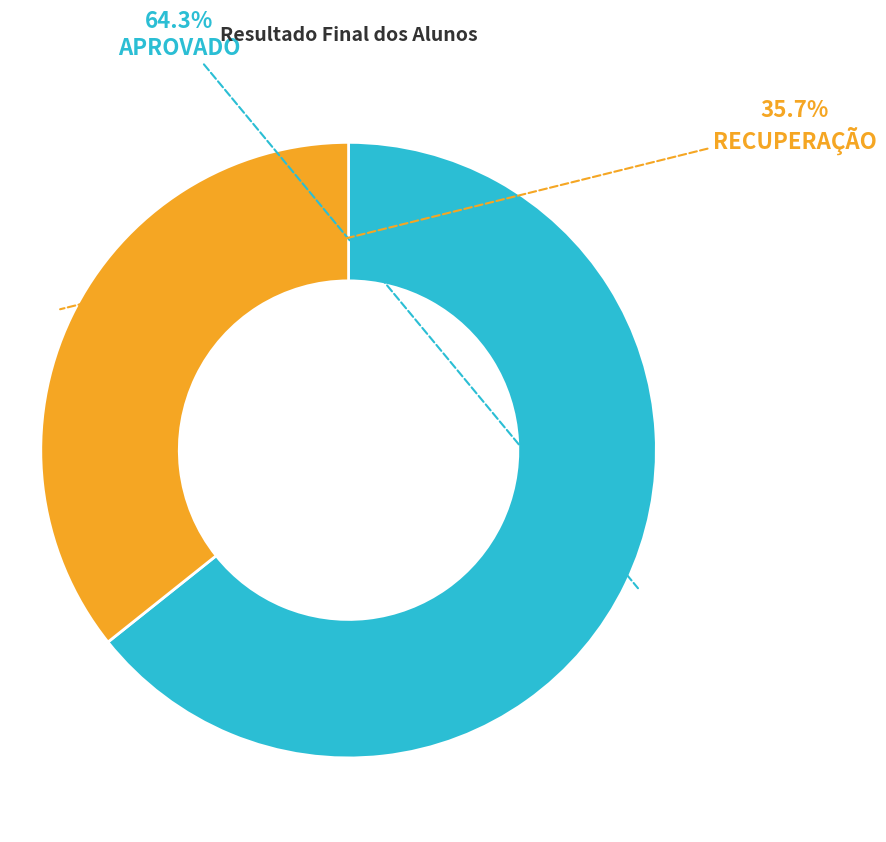

How many segments does this pie chart have?

2